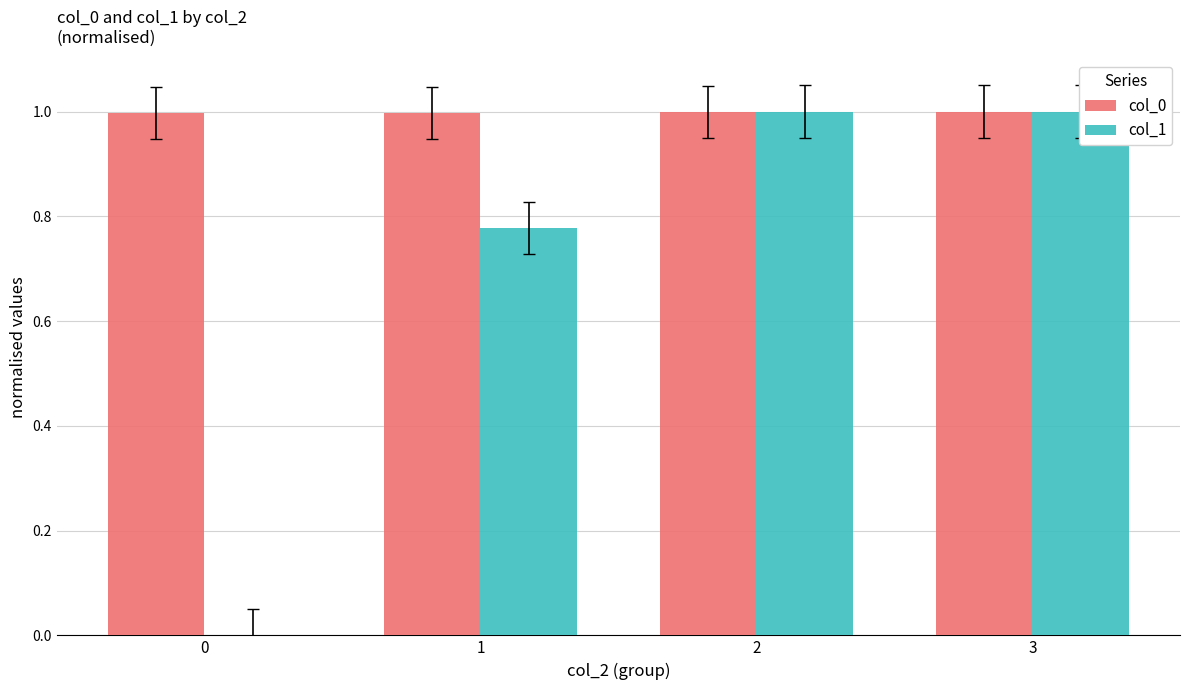

Reading left to right, extract all data points from this chart.

col_0: 0=1.0	1=1.0	2=1.0	3=1.0
col_1: 0=0.0	1=0.8	2=1.0	3=1.0